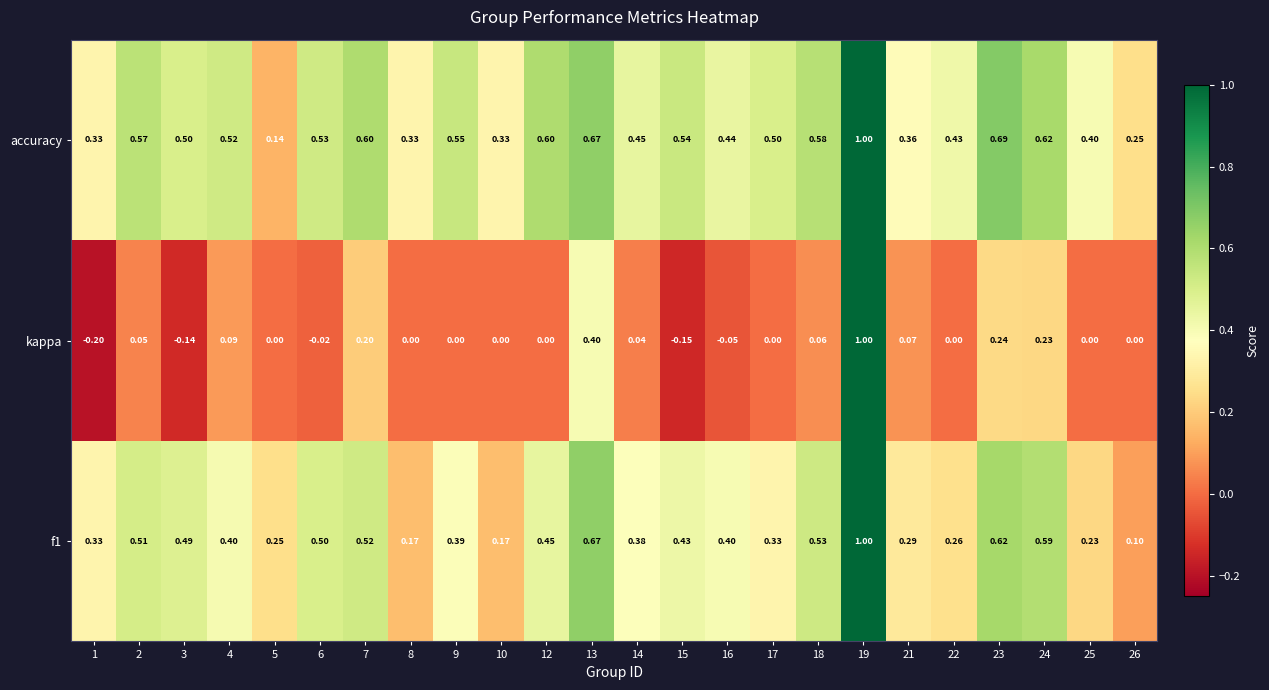

How many categories are shown in the chart?

24